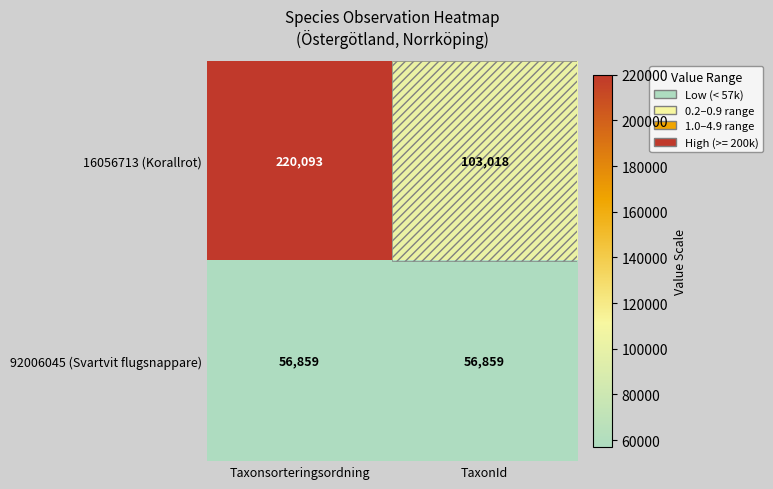

Which series has the largest total across all categories?

16056713 (Korallrot)